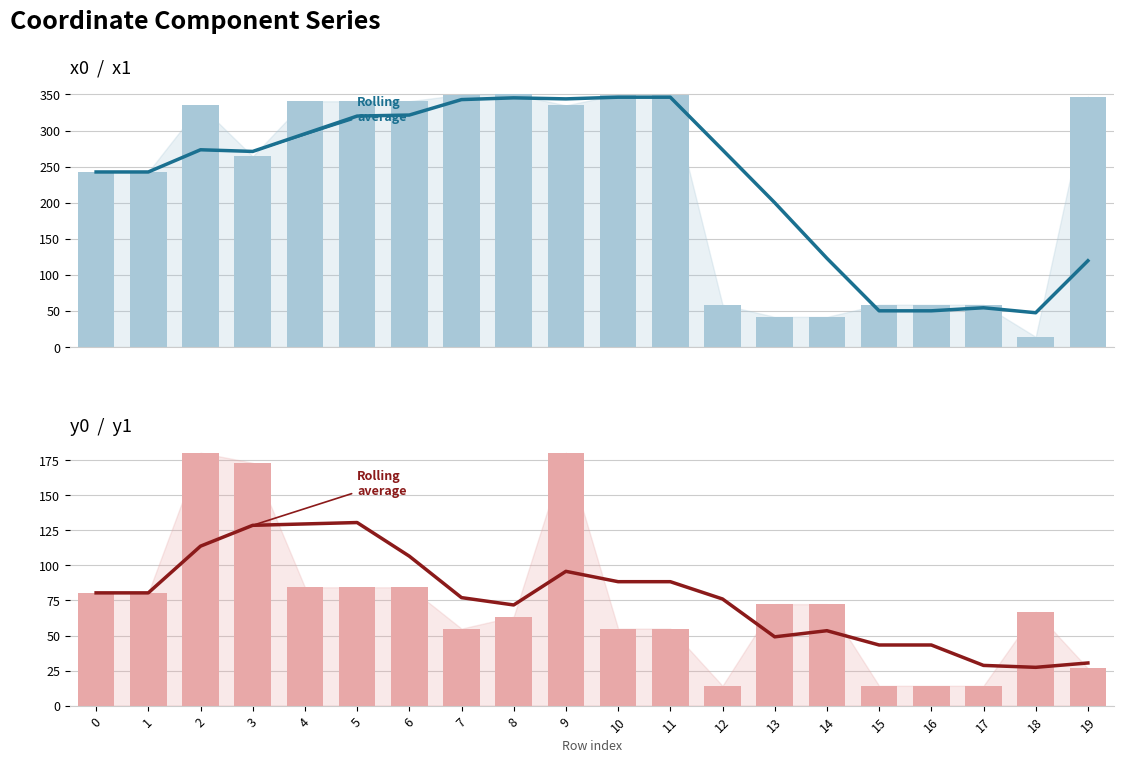

Which series has the largest range (max minus min)?

x0